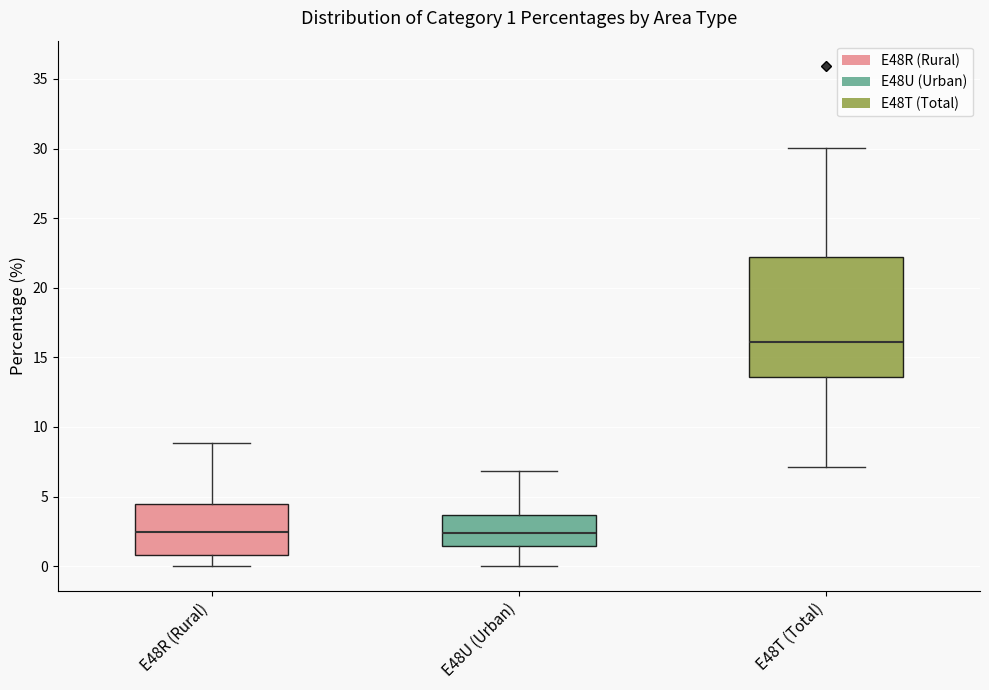

Which box is the tallest, from its lower edge to its upper edge?

E48T (Total)